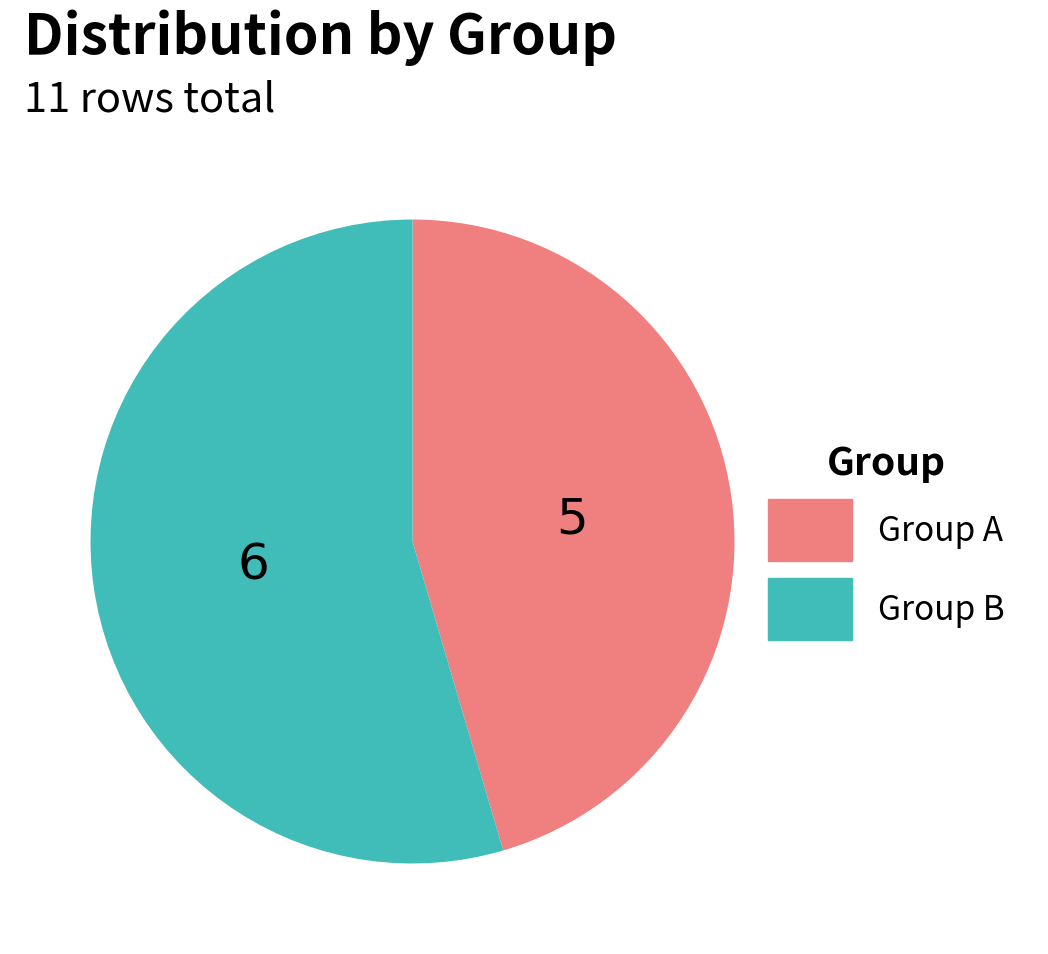

How many segments does this pie chart have?

2